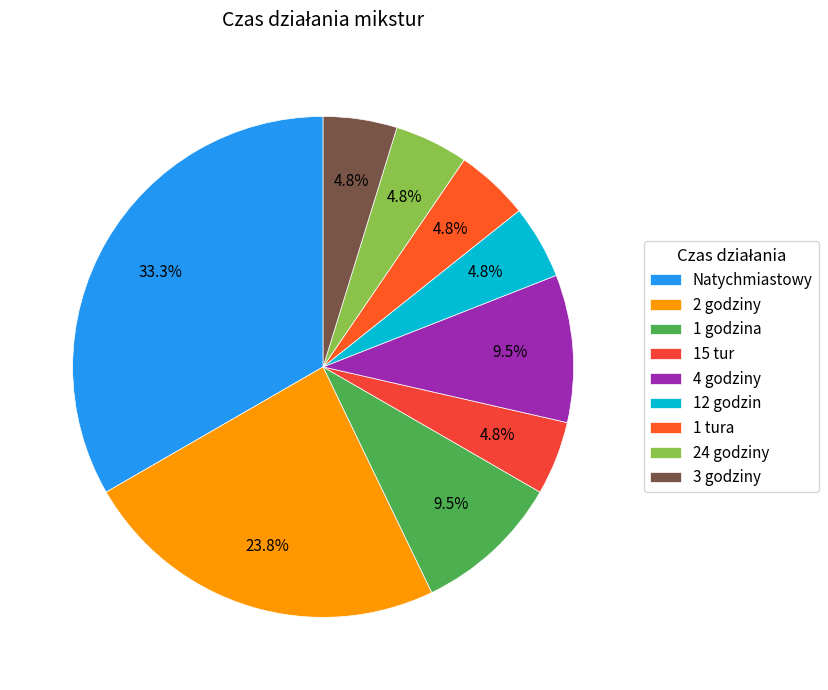

To the nearest percent, what is the average slice percentage?

11%